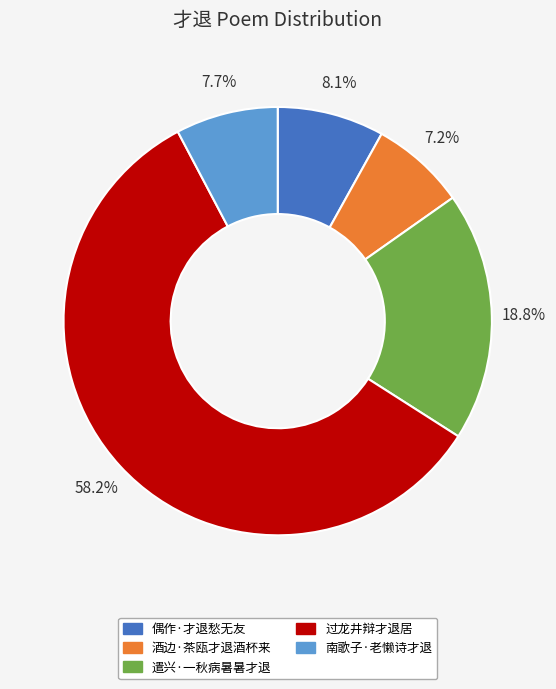

Does 过龙井辩才退居 represent more than half of the total?

Yes